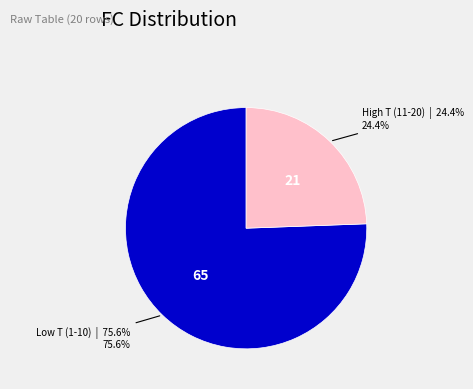

Is there a majority slice in this chart?

Yes